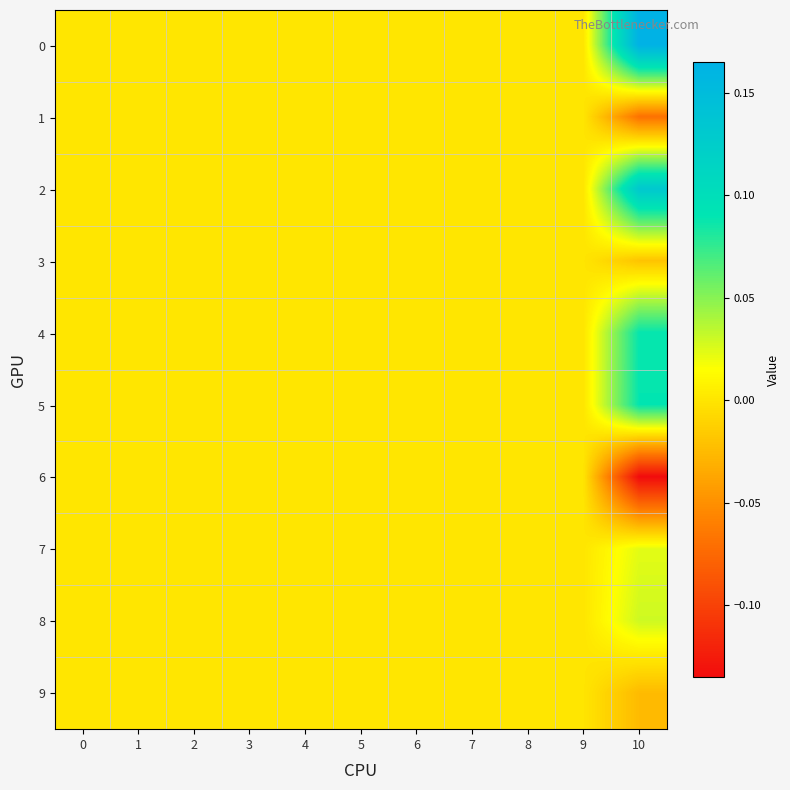

At how many categories does at least one series exceed 0?

1